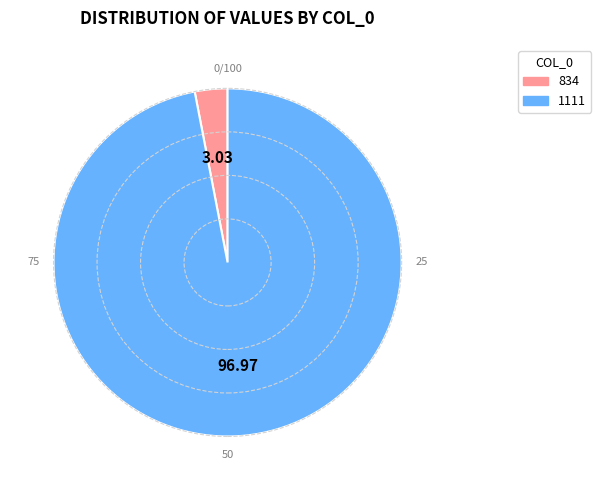

What is the largest slice in the pie chart?

1111